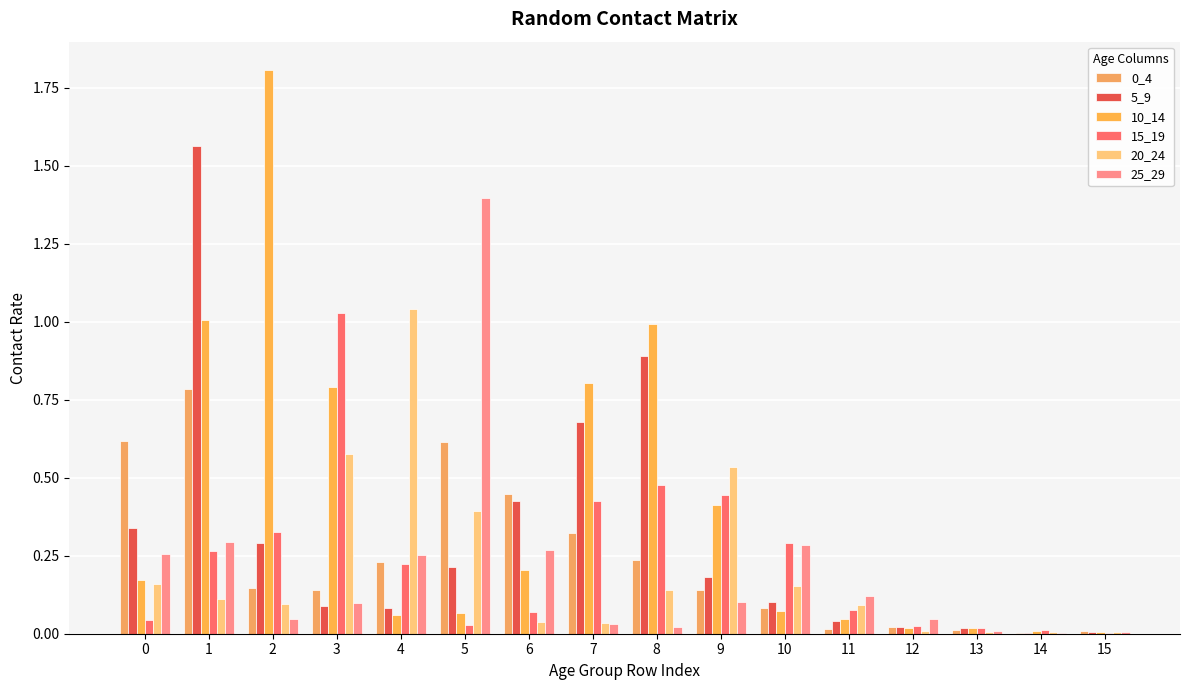

At which category is the sum across all series the highest?

1